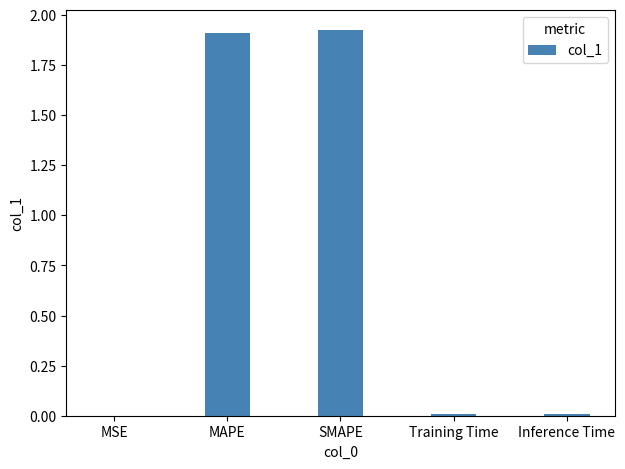

The value at MAPE is 1.9. True or false?

True